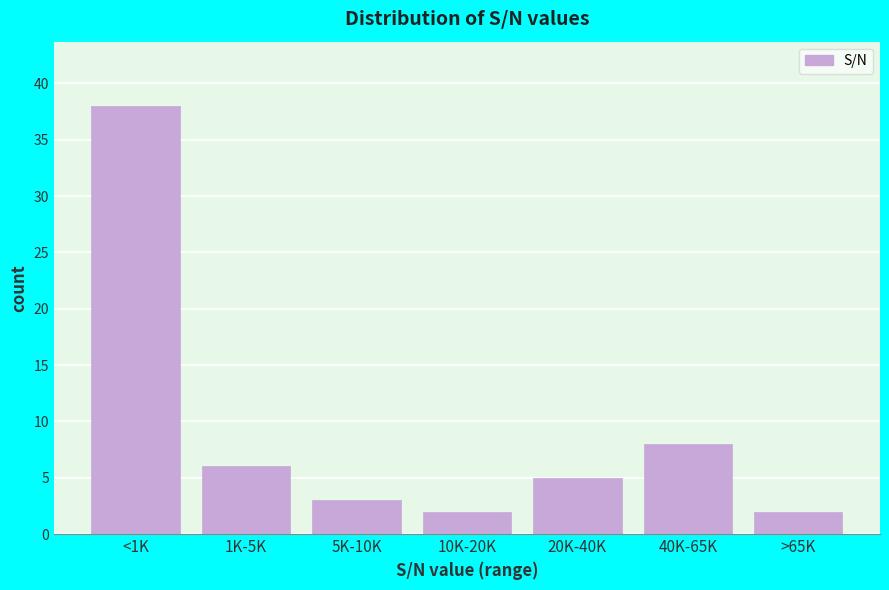

Reading left to right, what are all the values shown in this chart?

<1K=38	1K-5K=6	5K-10K=3	10K-20K=2	20K-40K=5	40K-65K=8	>65K=2